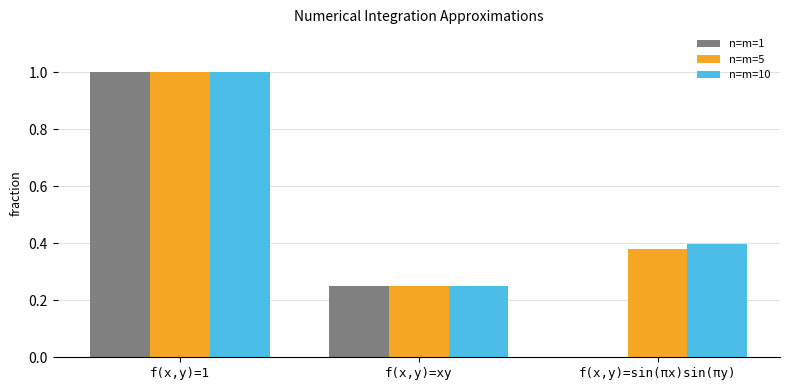

What is the greatest value displayed?

1.0